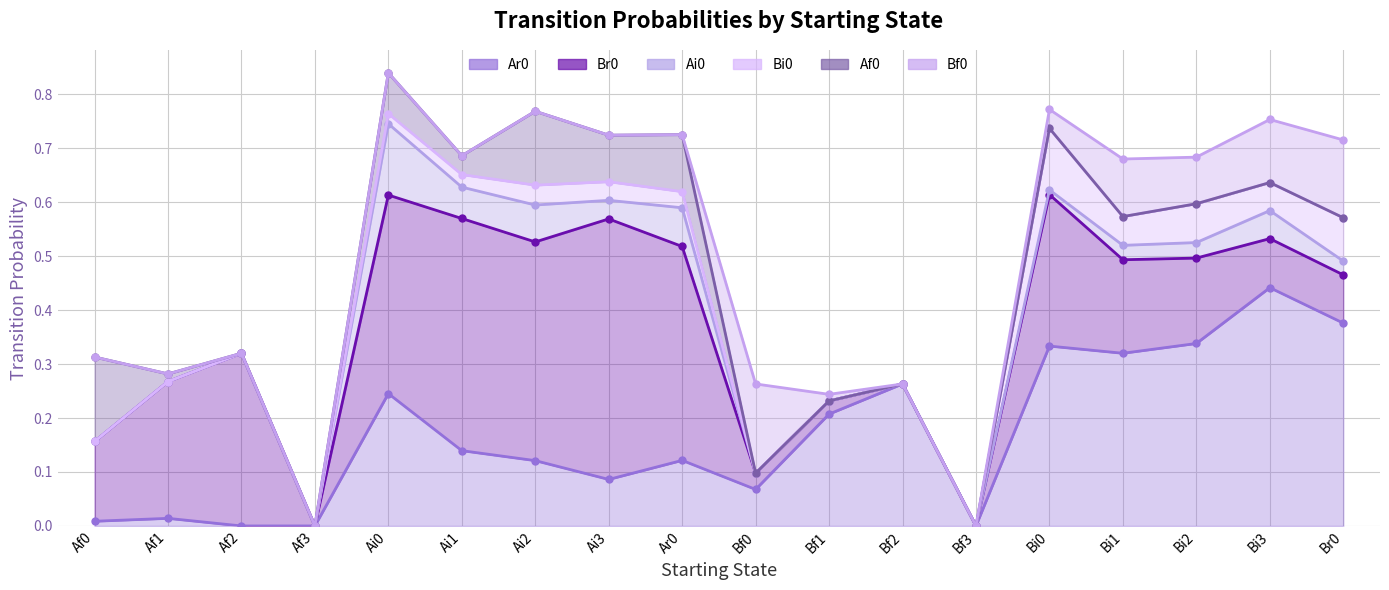

Is it true that Bf0 line equals 0.8 at Bi0?

True